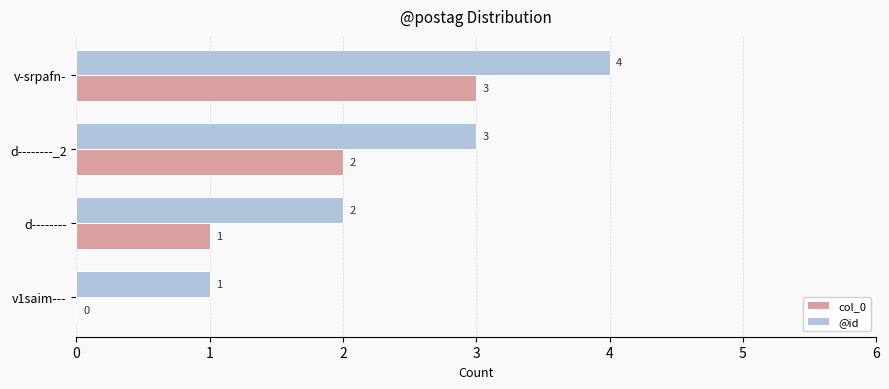

Which category has the highest value in the col_0 series?

v-srpafn-